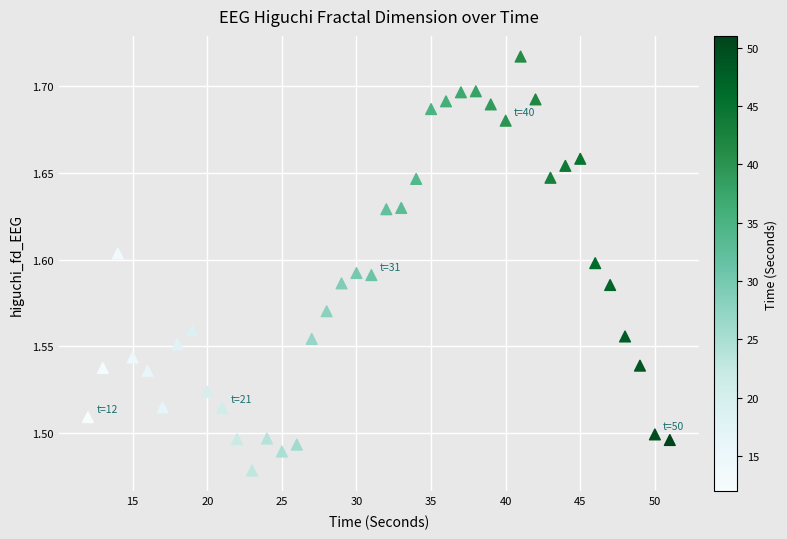

What is the range of X values (max minus min)?

39.0